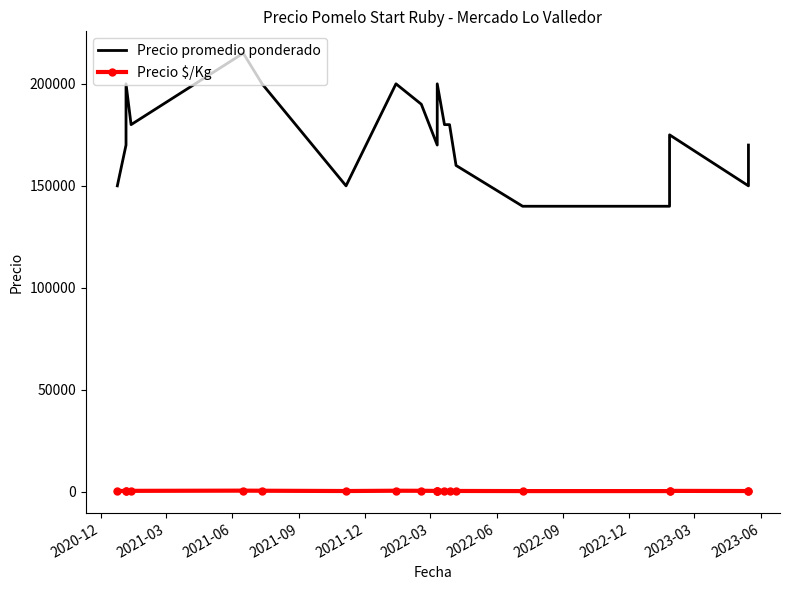

Where is Precio promedio ponderado nearest to the value 177500?

2021-09